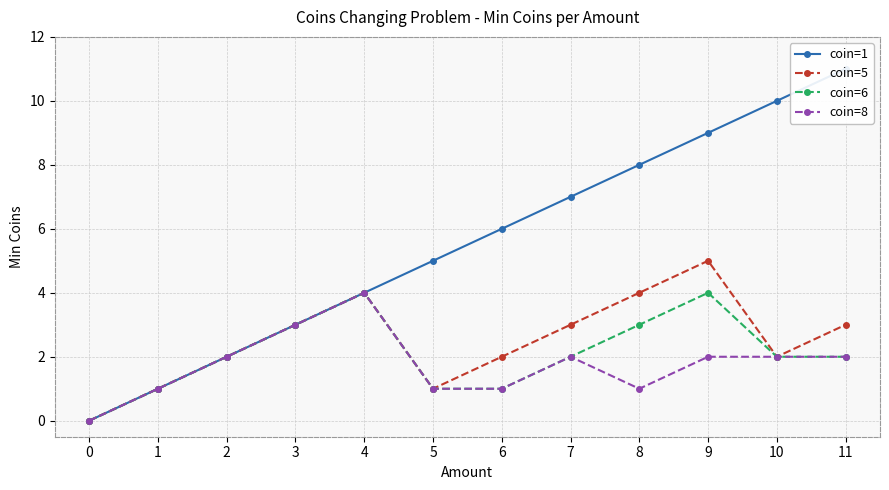

True or false: coin=5 and coin=8 cross at least once.

False